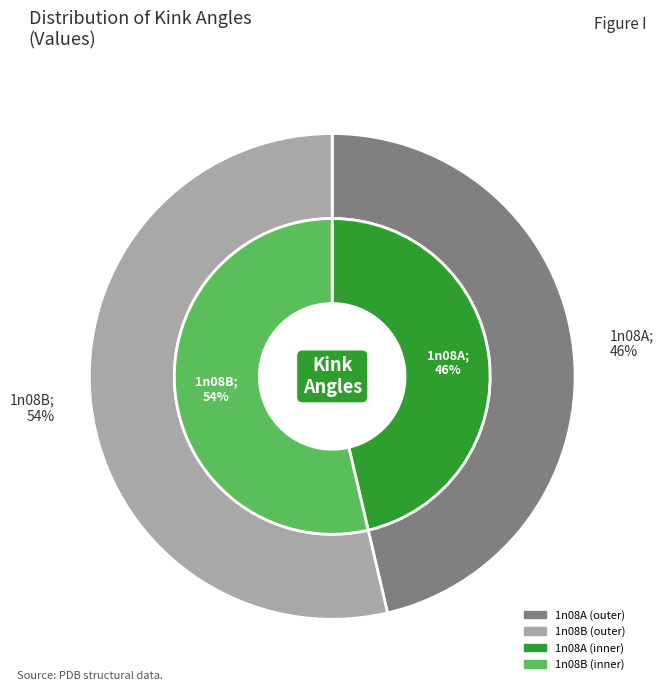

Is 1n08A the majority of the pie?

No